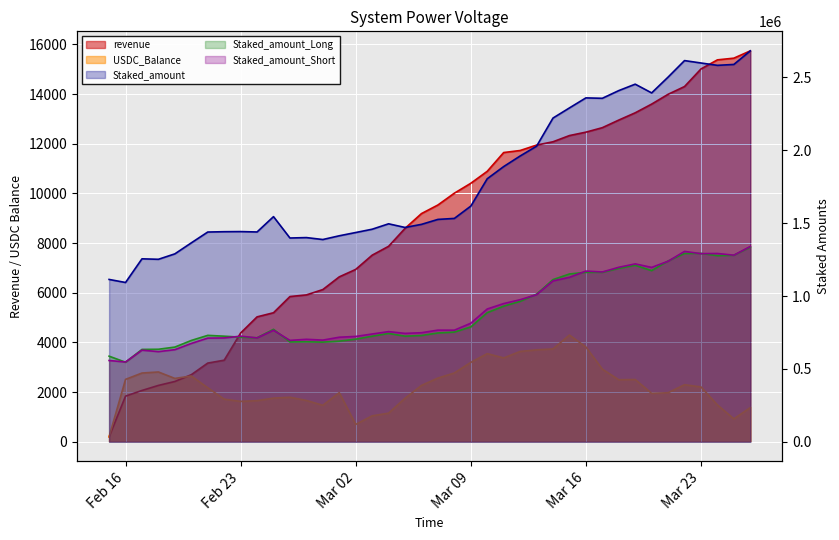

What are all the series names shown in the legend?

revenue, USDC_Balance, Staked_amount, Staked_amount_Long, Staked_amount_Short